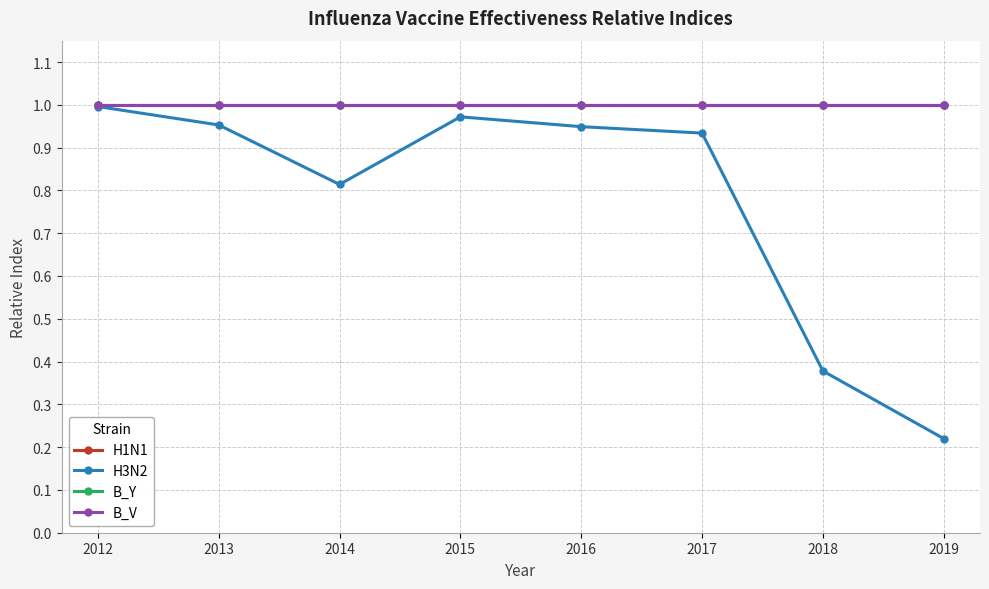

True or false: H3N2 has a value of 1.4 at 2015.

False